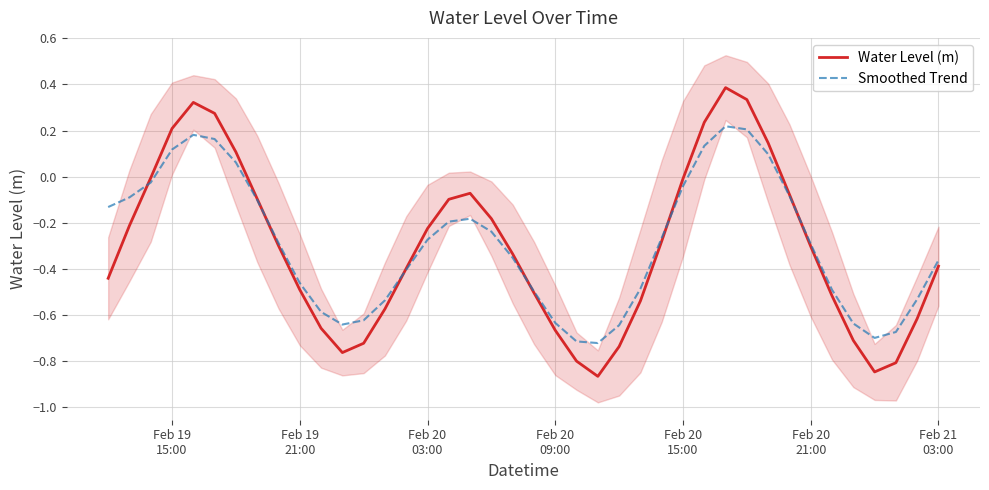

How many negative values does the Water Level (m) series have?

32